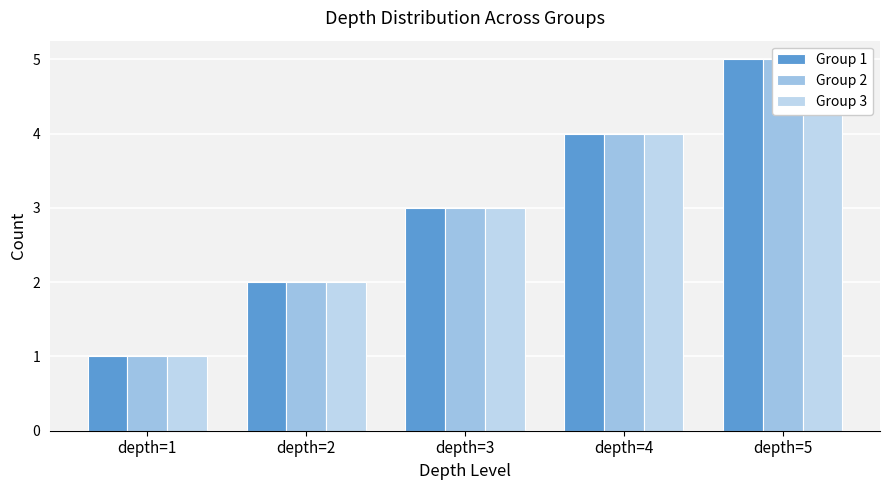

What is the minimum value shown in the chart?

1